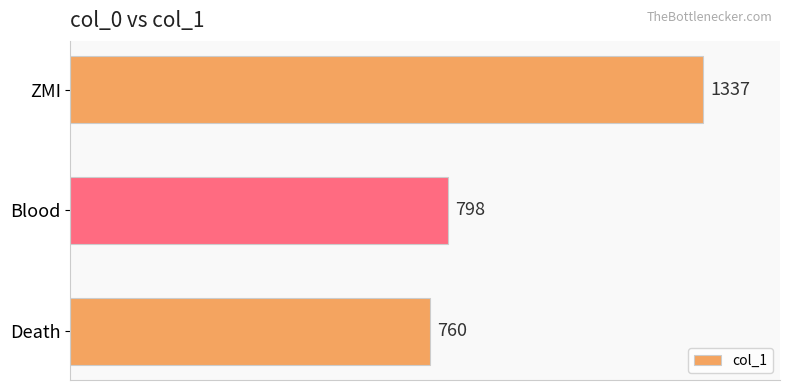

How many categories are shown in the chart?

3